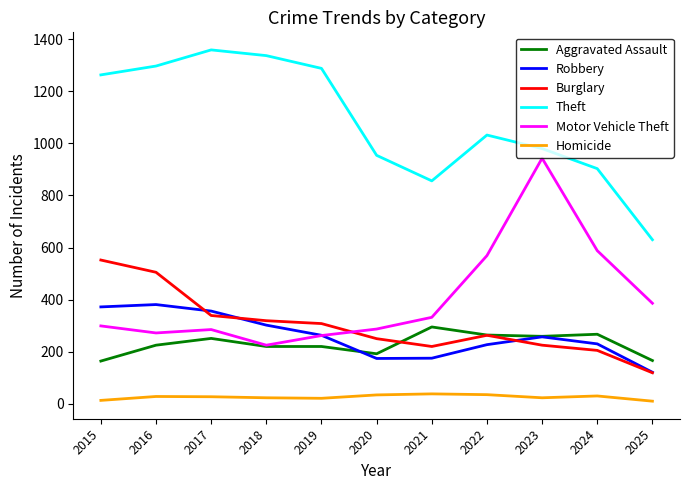

Is the value of Robbery at 2017 greater than the value of Motor Vehicle Theft at 2020?

Yes